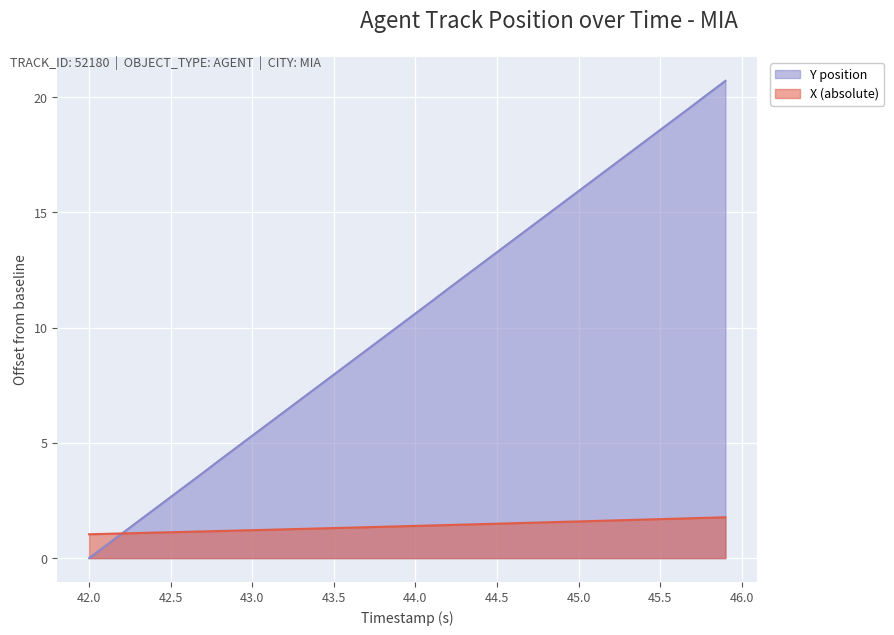

What is the total value across all series at 42.0?

1.0